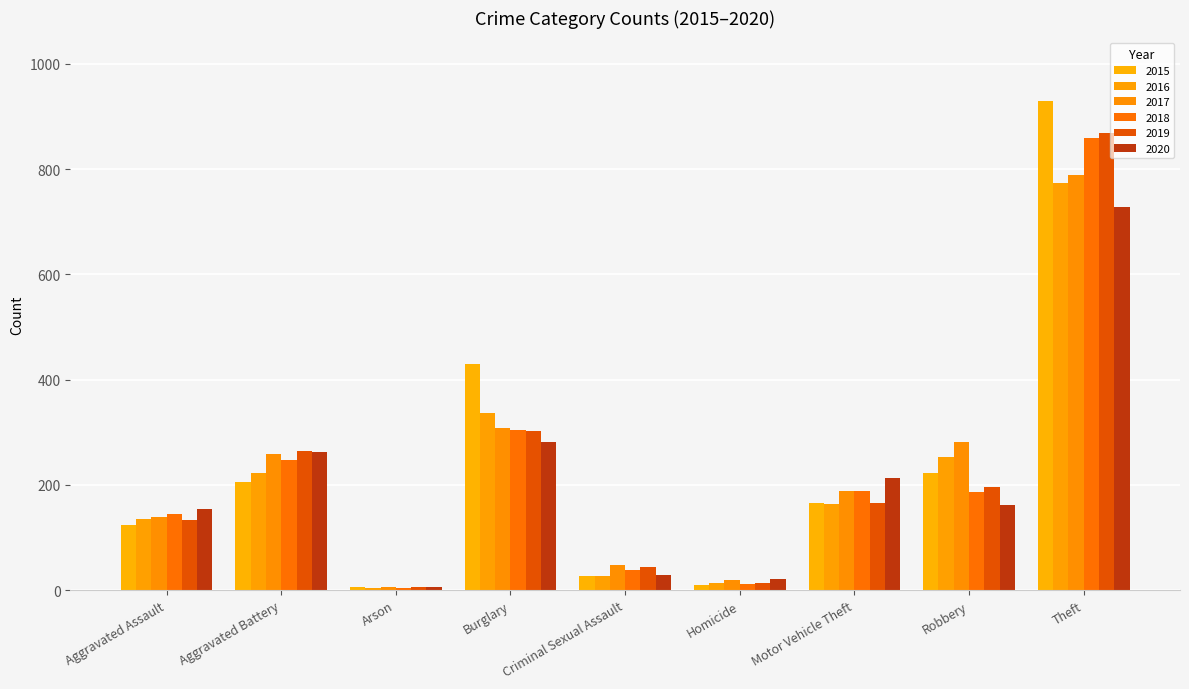

At which category is the sum across all series the highest?

Theft